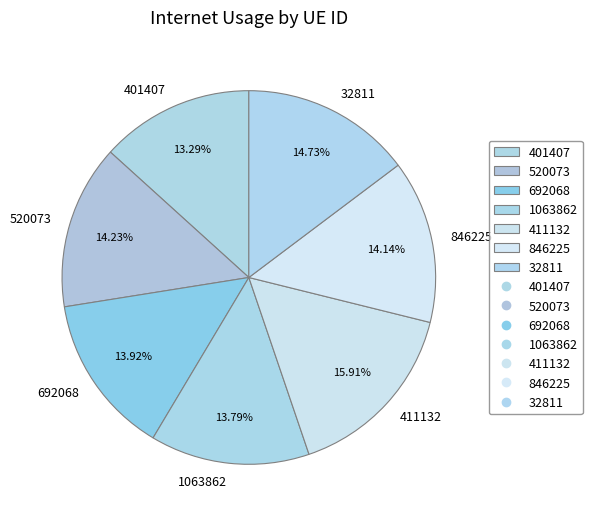

Does 411132 account for over 50% of the chart?

No